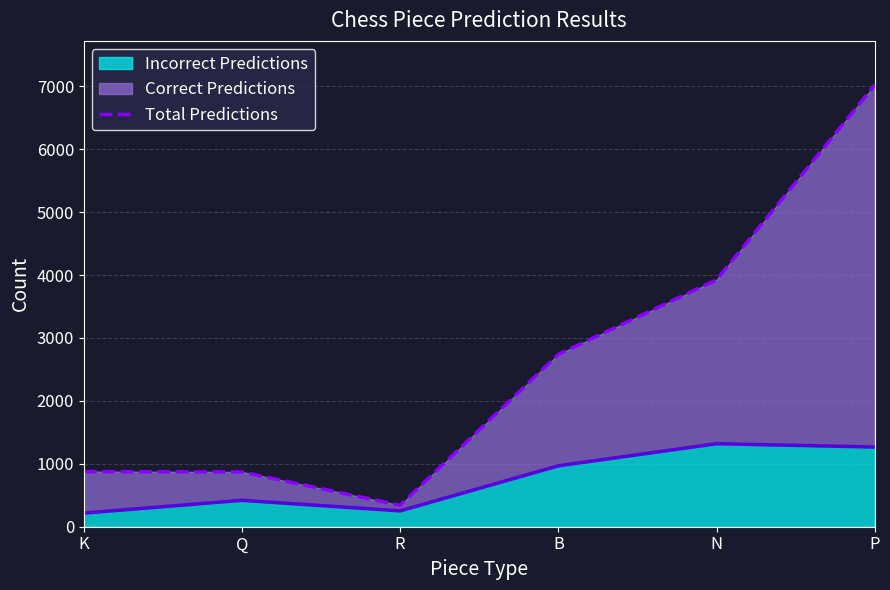

What is the label of the 4th point from the left?

B